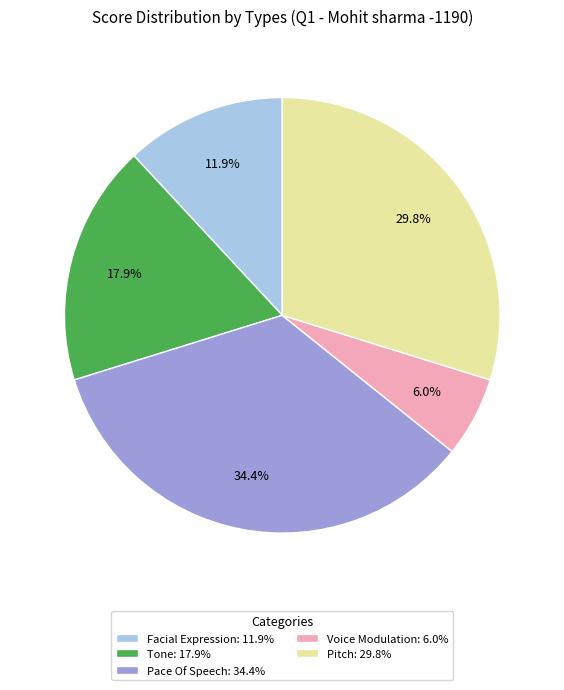

What is the ratio of the value at Facial Expression to the value at Pitch?

0.4